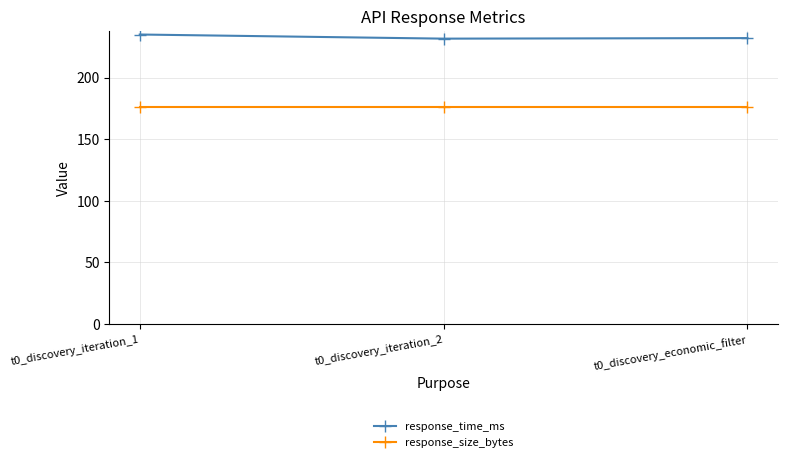

What are all the series names shown in the legend?

response_time_ms, response_size_bytes